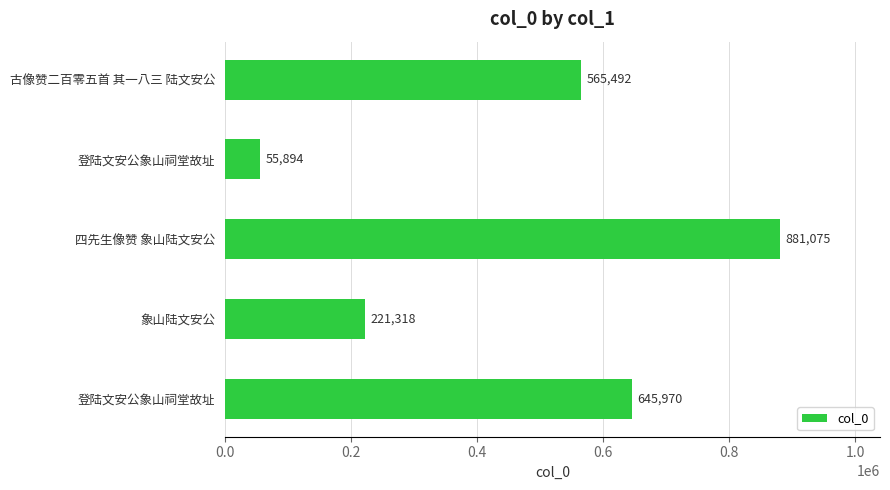

What is the difference between the maximum and minimum values?

825181